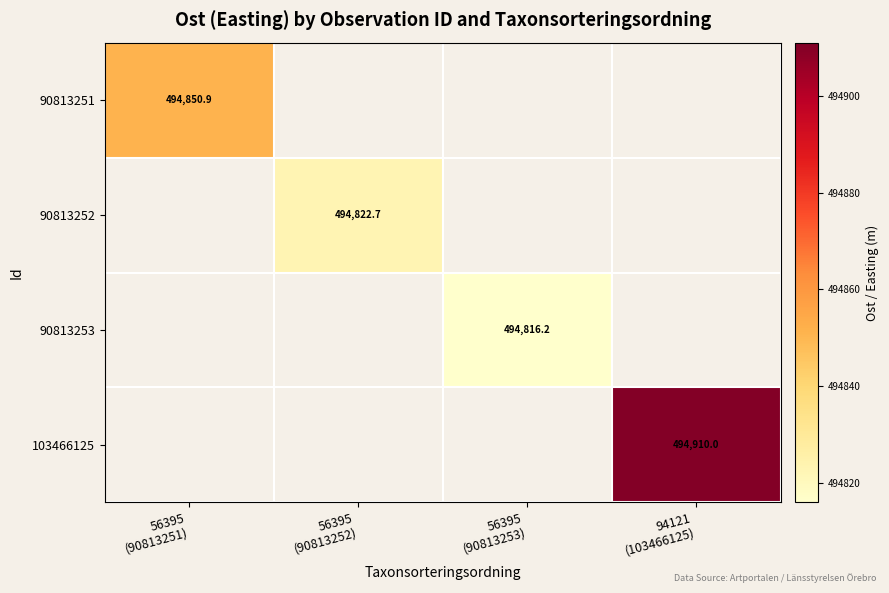

At how many categories does at least one series exceed 494861?

1